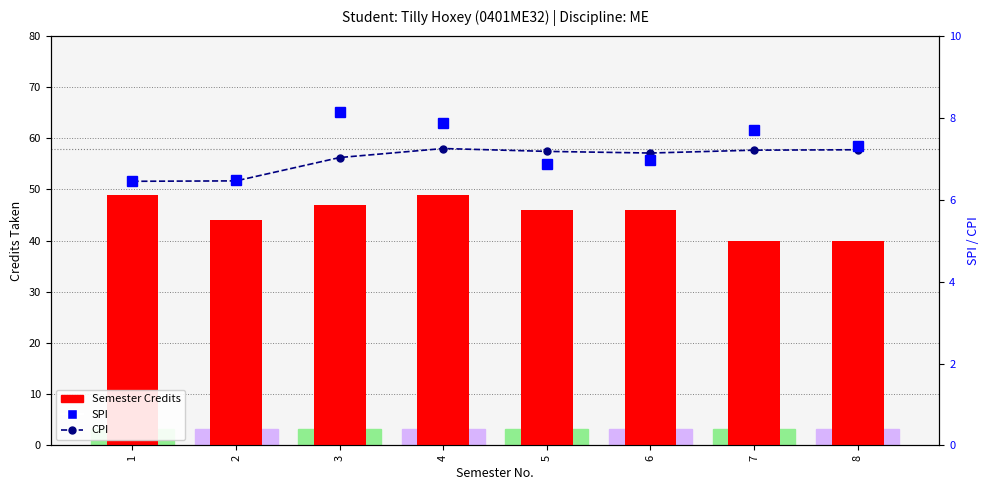

What is the approximate value of CPI at 4?

7.2